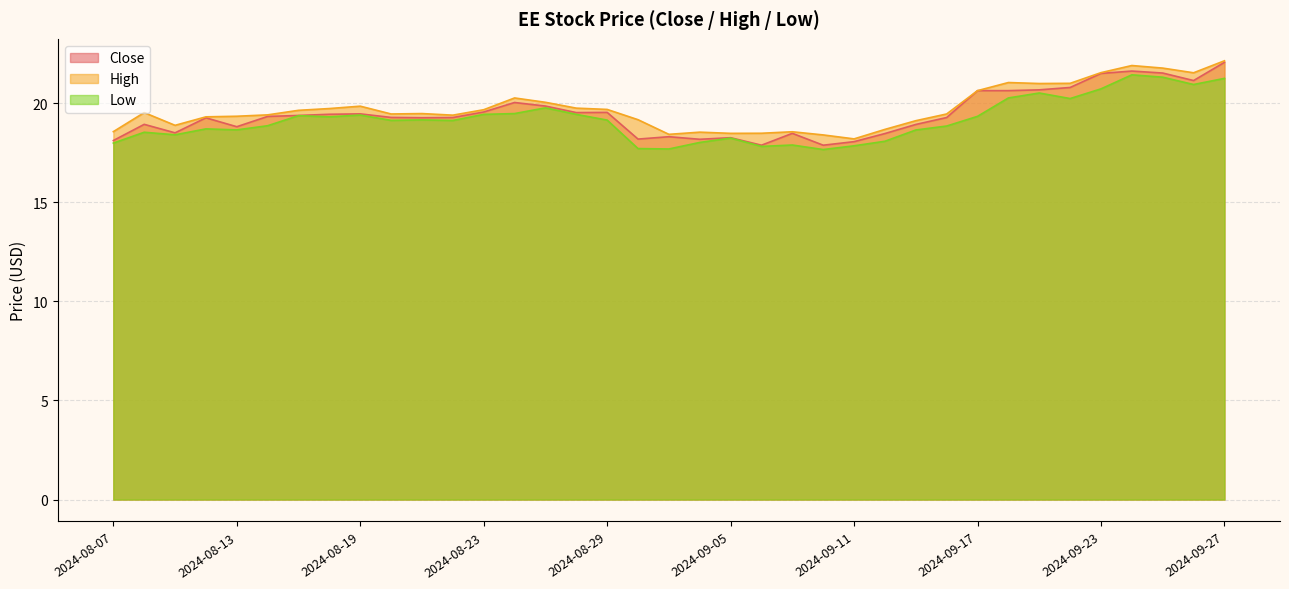

What is the total value across all series at 2024-08-08?

57.0